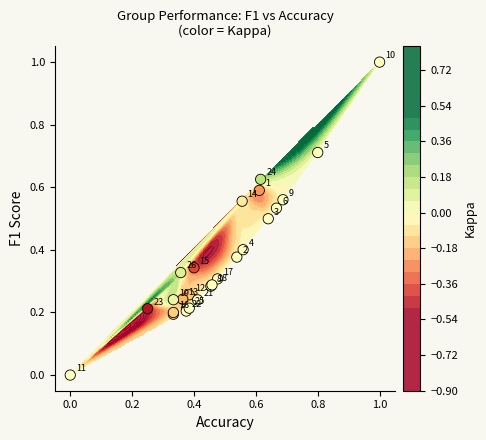

What is the difference between the maximum and minimum values?

1.0